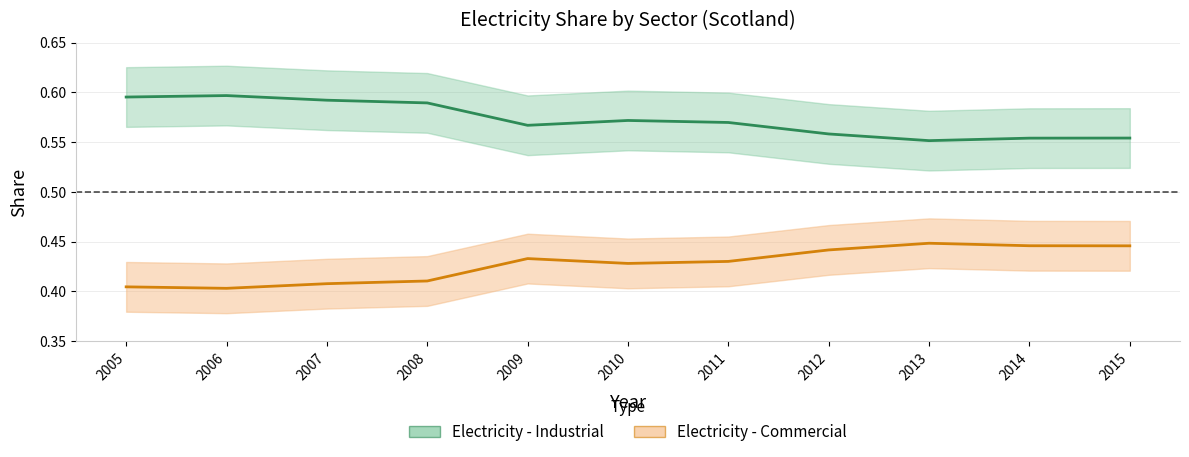

How many distinct data groups are displayed?

2